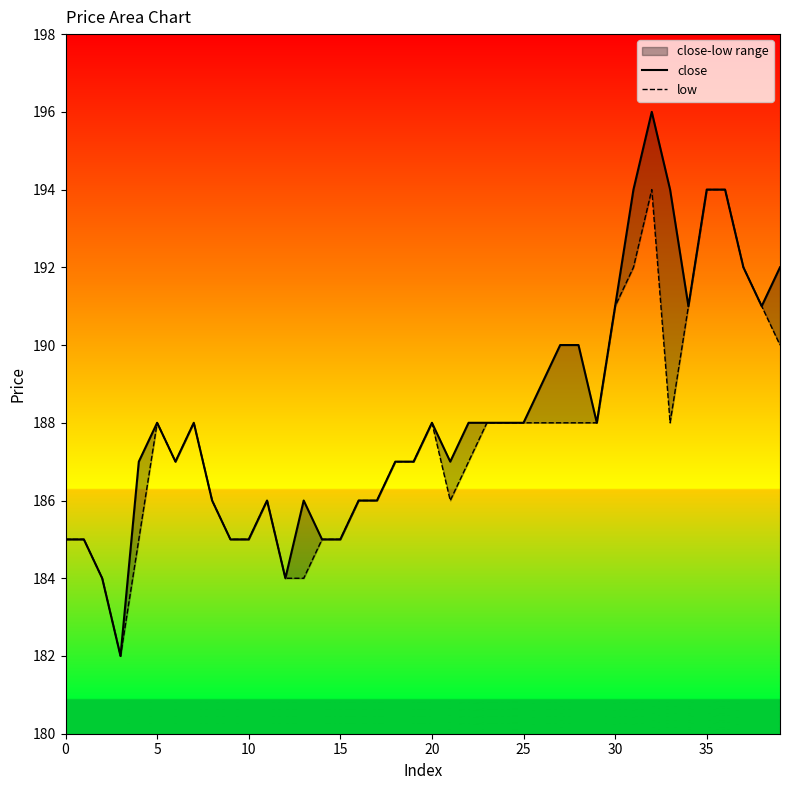

True or false: low and close intersect in this chart.

False